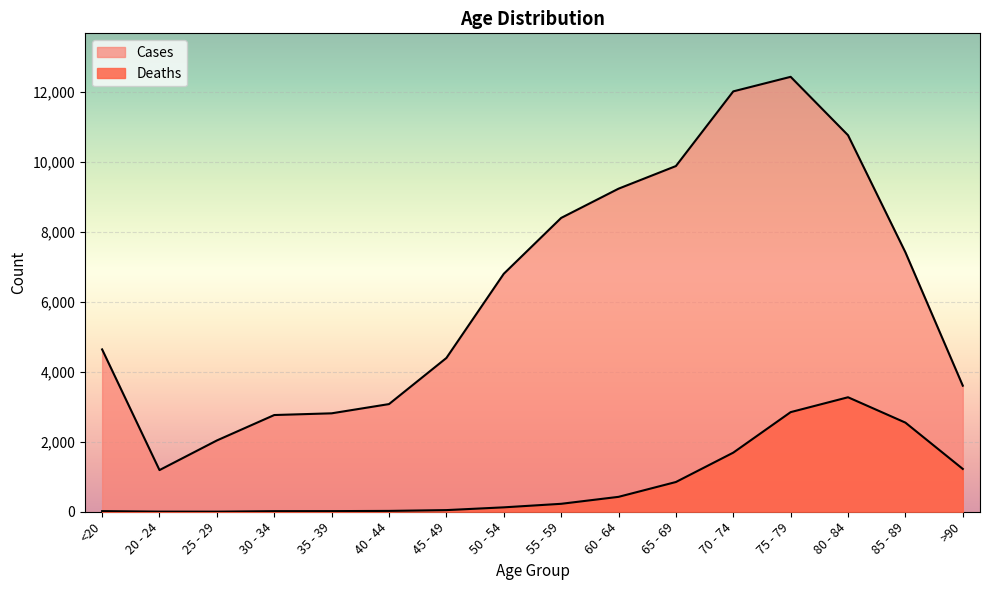

True or false: Deaths and Cases cross at least once.

False